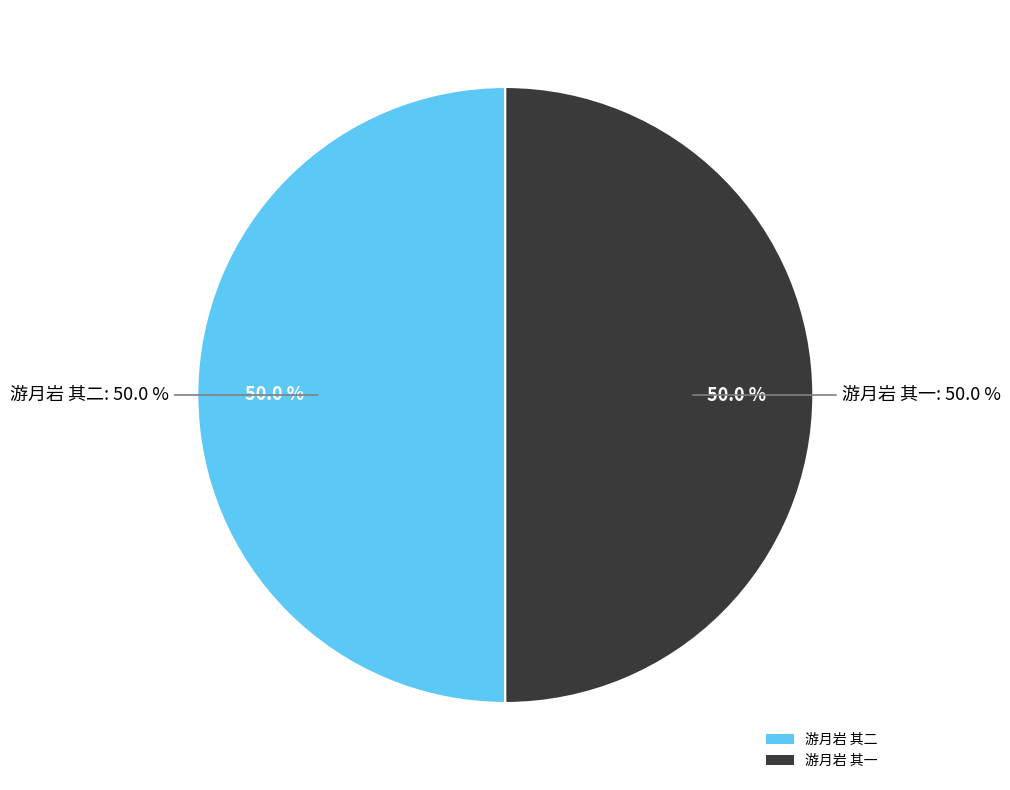

To the nearest percent, what percentage of the pie is 游月岩 其一?

50%